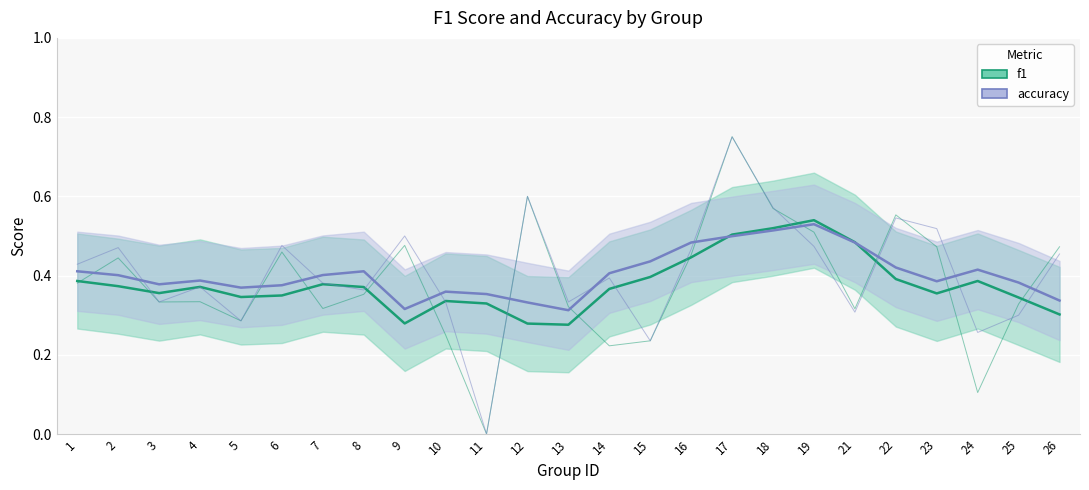

Where do f1 and accuracy first cross each other?

16 and 17